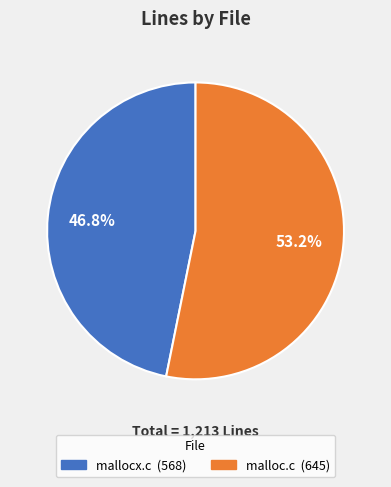

The mallocx.c slice represents 47% of the pie. True or false?

True